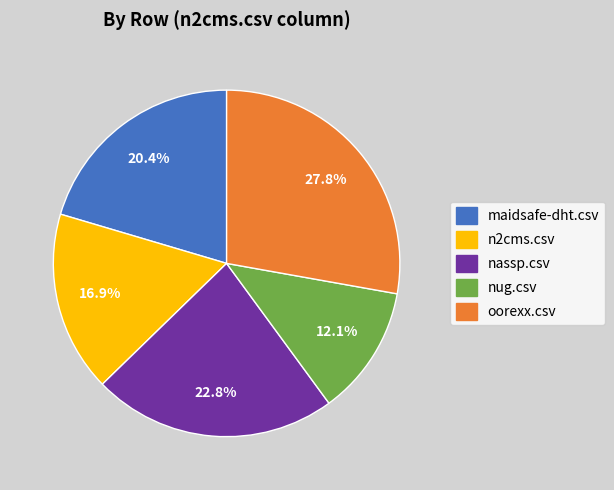

Combined, do nug.csv and maidsafe-dht.csv account for over 50%?

No